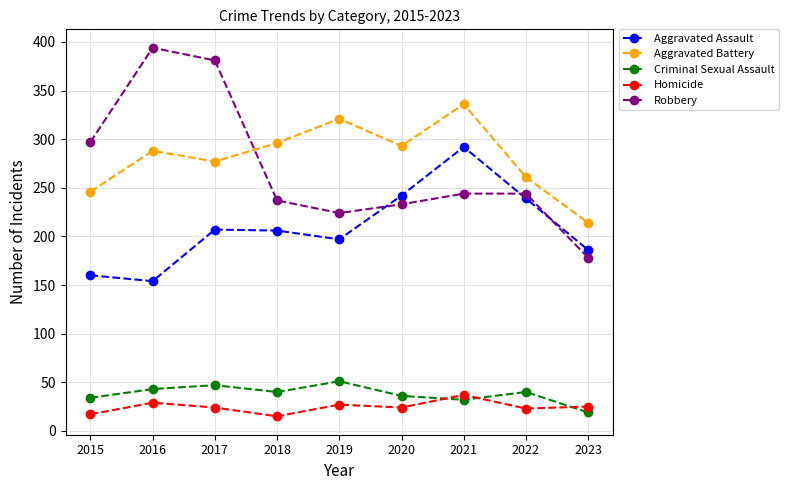

What is the total value across all series at 2017?

936